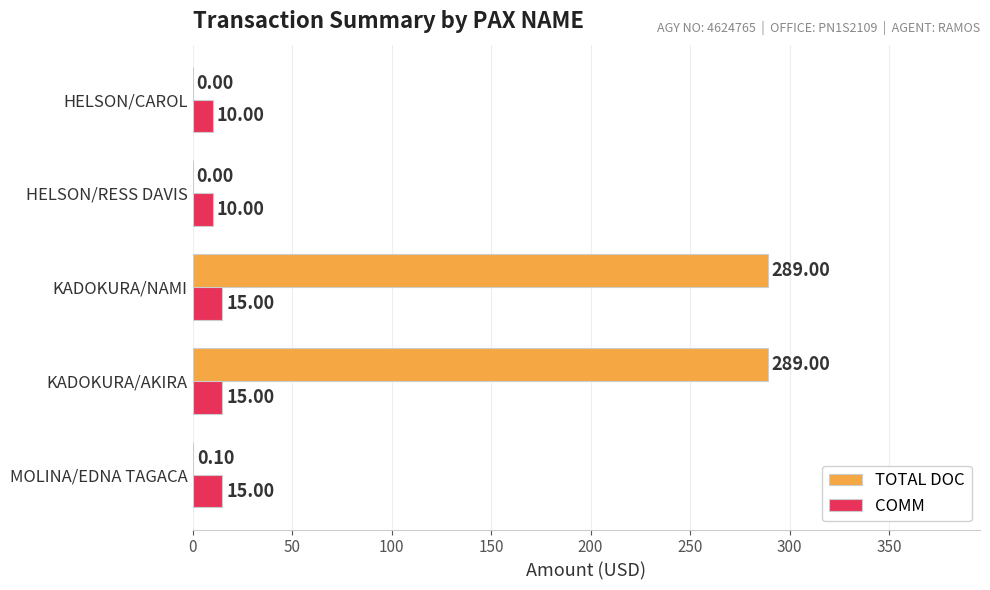

Between MOLINA/EDNA TAGACA and HELSON/CAROL, which series saw the biggest shift?

COMM